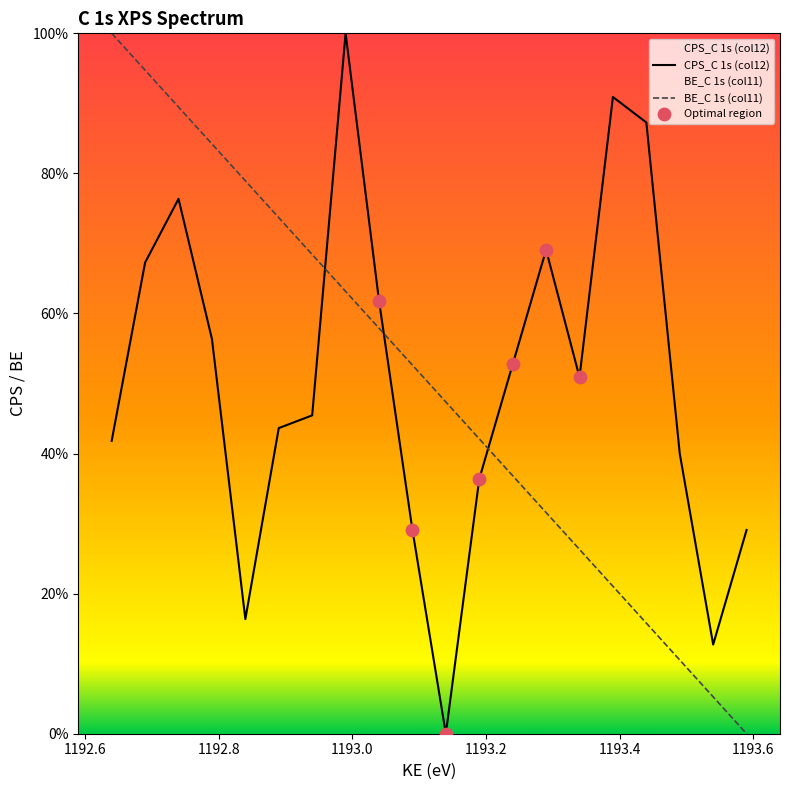

What is the total value across all series at 1192.79?

1.4